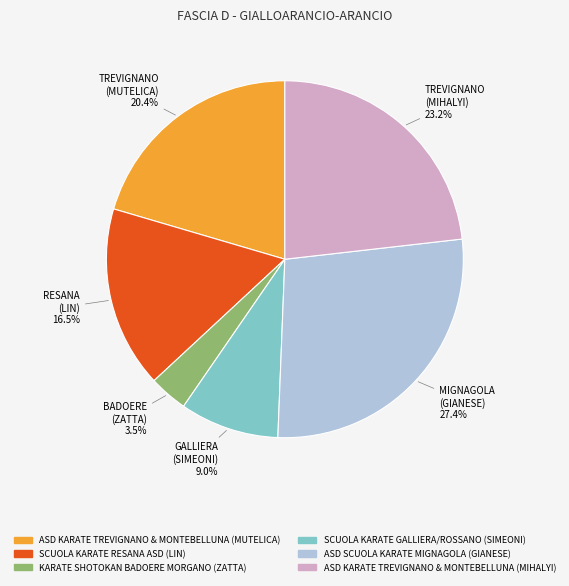

Which category has the biggest portion of the pie?

ASD SCUOLA KARATE MIGNAGOLA (GIANESE)